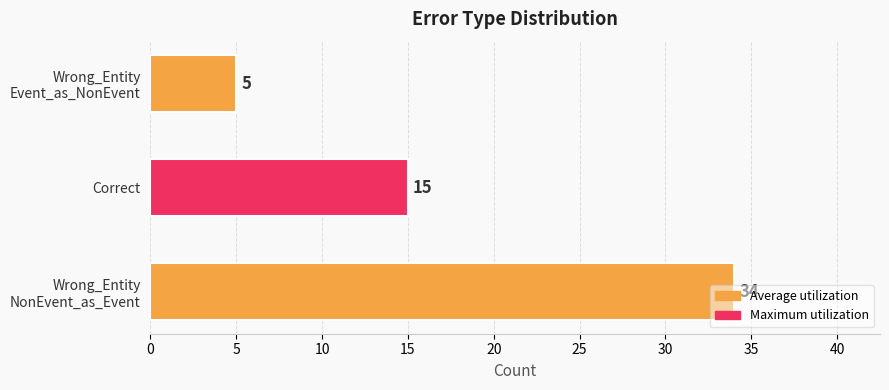

Does the chart contain stacked bars?

No